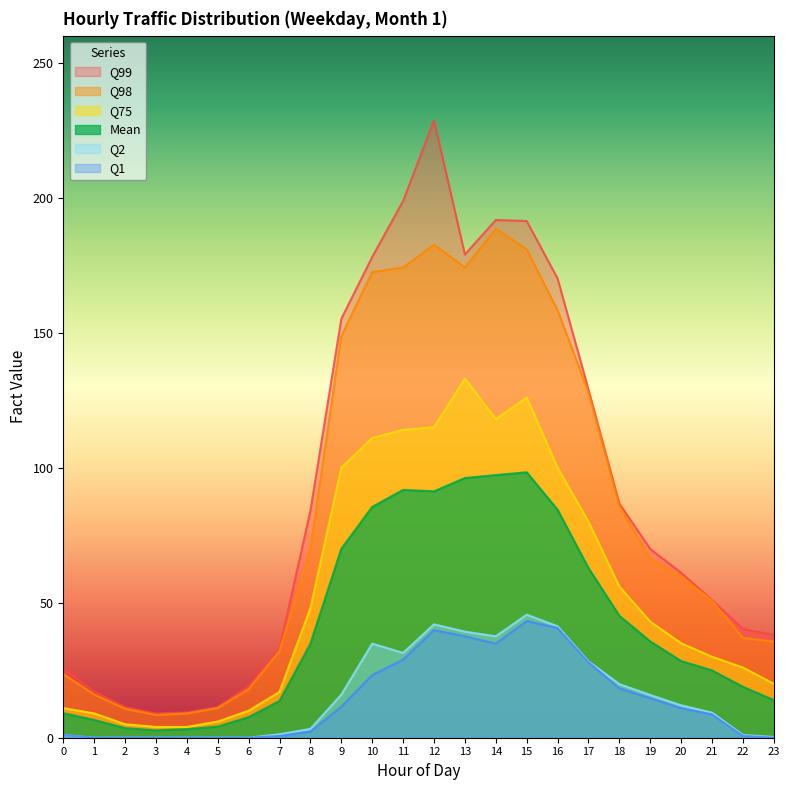

Reading right to left, what are all the values shown in this chart?

fact_mean: 23=13.9	22=18.9	21=24.9	20=28.4	19=35.6	18=45.1	17=62.9	16=84.4	15=98.3	14=97.3	13=96.2	12=91.2	11=91.8	10=85.5	9=70.0	8=34.8	7=13.6	6=7.6	5=4.1	4=3.2	3=2.7	2=3.5	1=6.6	0=9.1
fact_q75: 23=20.0	22=26.0	21=30.0	20=35.0	19=43.0	18=56.0	17=80.0	16=100.0	15=126.0	14=118.0	13=133.0	12=115.0	11=114.0	10=111.0	9=100.0	8=48.0	7=17.0	6=10.0	5=6.0	4=4.0	3=4.0	2=5.0	1=9.0	0=11.0
fact_q98: 23=35.6	22=37.0	21=50.7	20=59.7	19=66.4	18=85.7	17=127.9	16=158.3	15=180.9	14=188.5	13=174.2	12=182.6	11=174.2	10=172.4	9=148.7	8=70.0	7=32.2	6=18.0	5=11.0	4=9.0	3=8.4	2=10.7	1=16.0	0=23.6
fact_q99: 23=38.1	22=40.2	21=51.0	20=61.1	19=69.9	18=86.7	17=129.0	16=170.1	15=191.4	14=191.7	13=179.0	12=228.6	11=198.8	10=178.0	9=155.1	8=84.0	7=33.0	6=19.1	5=11.4	4=9.4	3=9.0	2=11.4	1=17.1	0=25.7
fact_q2: 23=0.3	22=1.0	21=9.3	20=12.0	19=15.8	18=19.8	17=28.3	16=41.3	15=45.6	14=37.6	13=39.3	12=42.0	11=31.4	10=34.8	9=16.0	8=3.3	7=1.3	6=0.0	5=0.0	4=0.0	3=0.0	2=0.0	1=0.0	0=1.0
fact_q1: 23=0.0	22=0.6	21=8.6	20=10.9	19=14.6	18=18.3	17=28.0	16=40.6	15=43.2	14=34.8	13=37.6	12=39.8	11=28.9	10=23.2	9=11.5	8=2.3	7=0.6	6=0.0	5=0.0	4=0.0	3=0.0	2=0.0	1=0.0	0=1.0